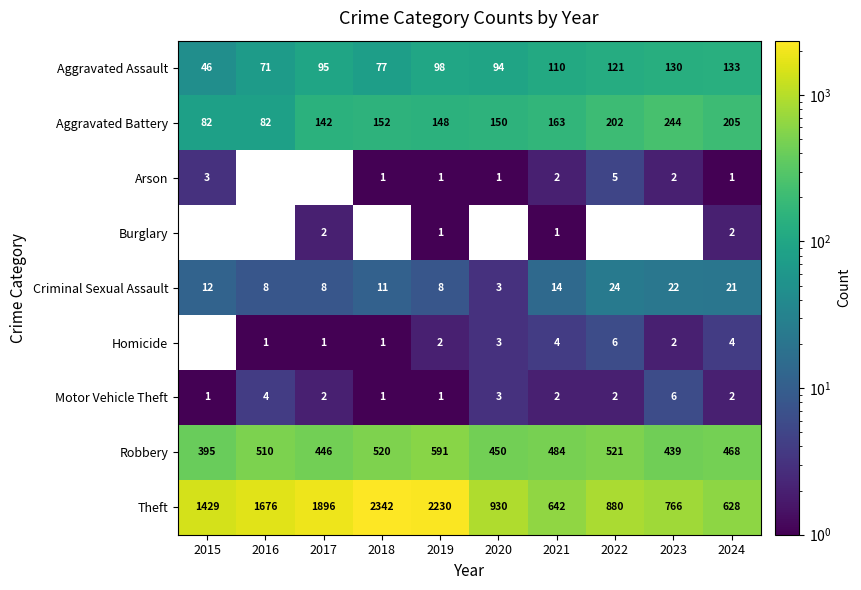

What is the total value across all series at 2019?

3080